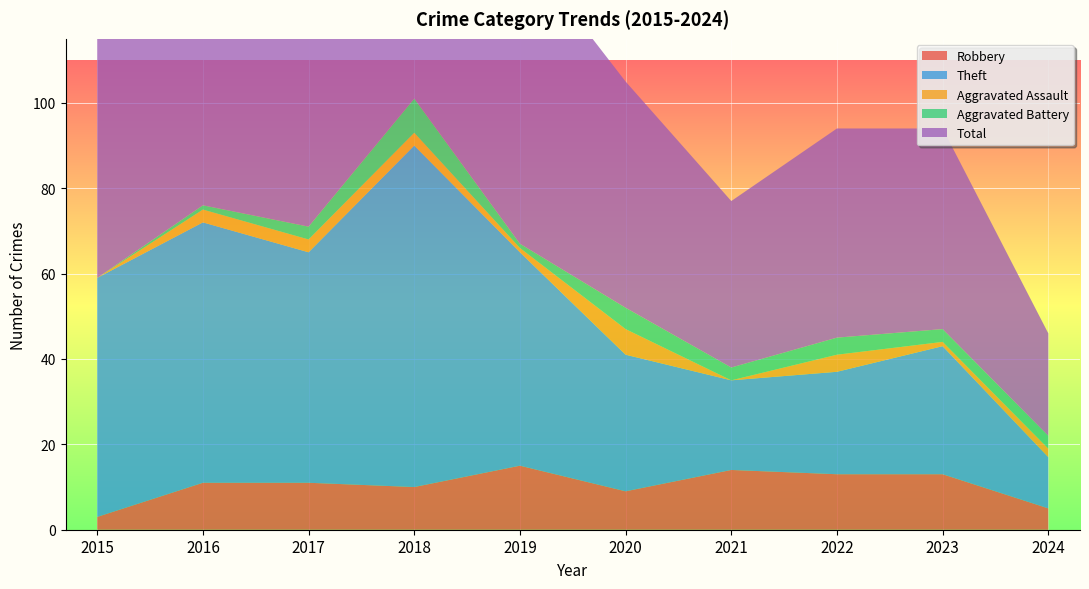

Reading left to right, extract all data points from this chart.

Robbery: 2015=3	2016=11	2017=11	2018=10	2019=15	2020=9	2021=14	2022=13	2023=13	2024=5
Theft: 2015=56	2016=61	2017=54	2018=80	2019=50	2020=32	2021=21	2022=24	2023=30	2024=12
Aggravated Assault: 2015=0	2016=3	2017=3	2018=3	2019=1	2020=6	2021=0	2022=4	2023=1	2024=2
Aggravated Battery: 2015=0	2016=1	2017=3	2018=8	2019=1	2020=5	2021=3	2022=4	2023=3	2024=3
Total: 2015=59	2016=76	2017=71	2018=101	2019=70	2020=53	2021=39	2022=49	2023=47	2024=24